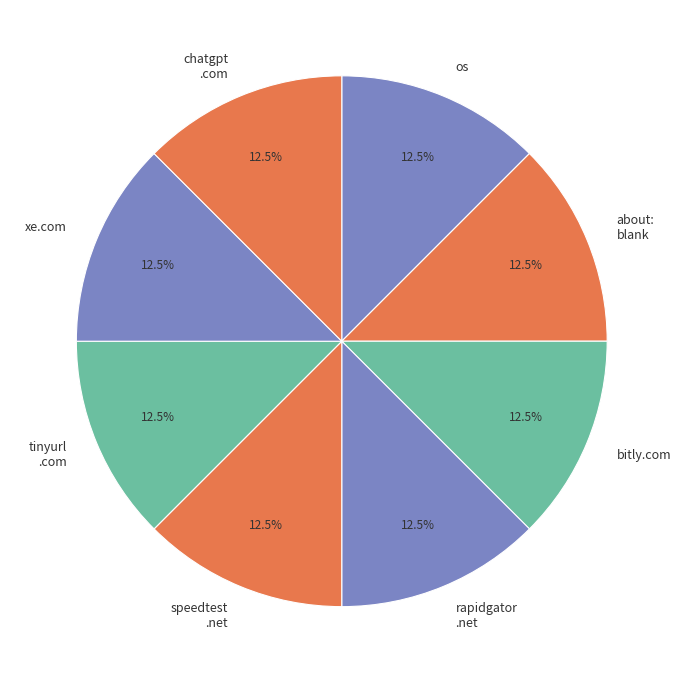

Is there a majority slice in this chart?

No